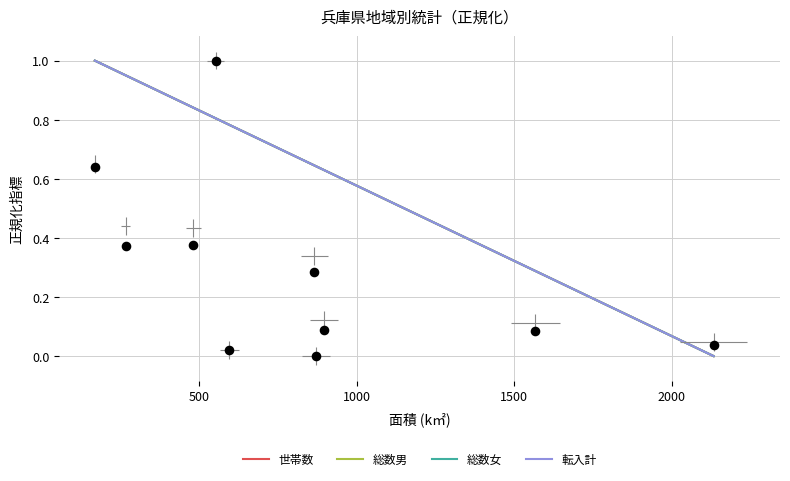

Is the value of 総数女 at 2500 greater than the value of 転入計 at 1500?

No